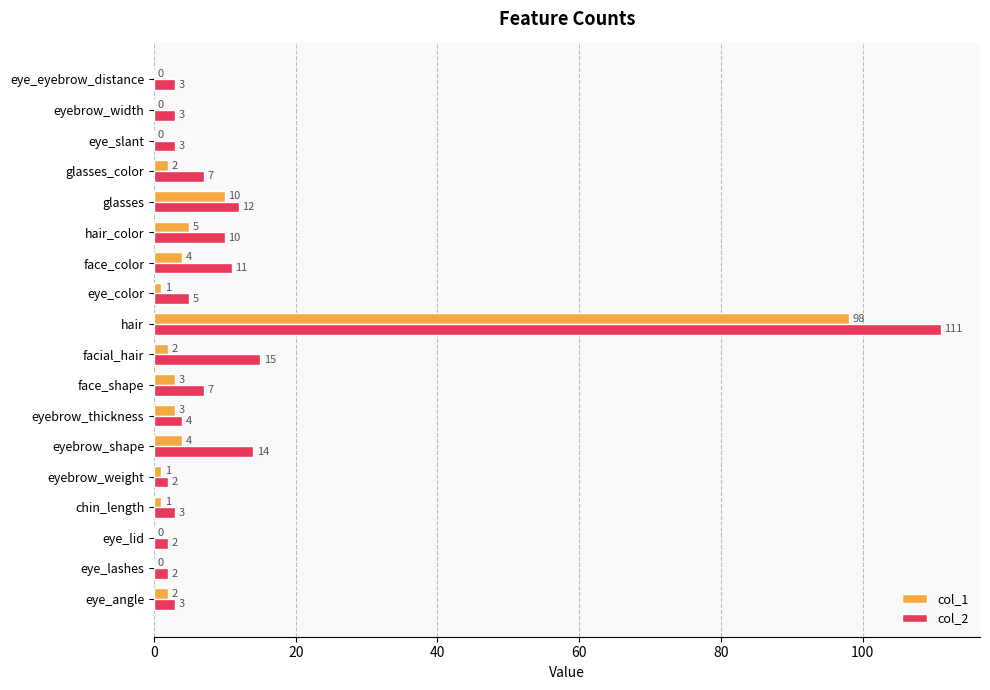

What is the sum of the col_1 values at eyebrow_shape and eyebrow_width?

4